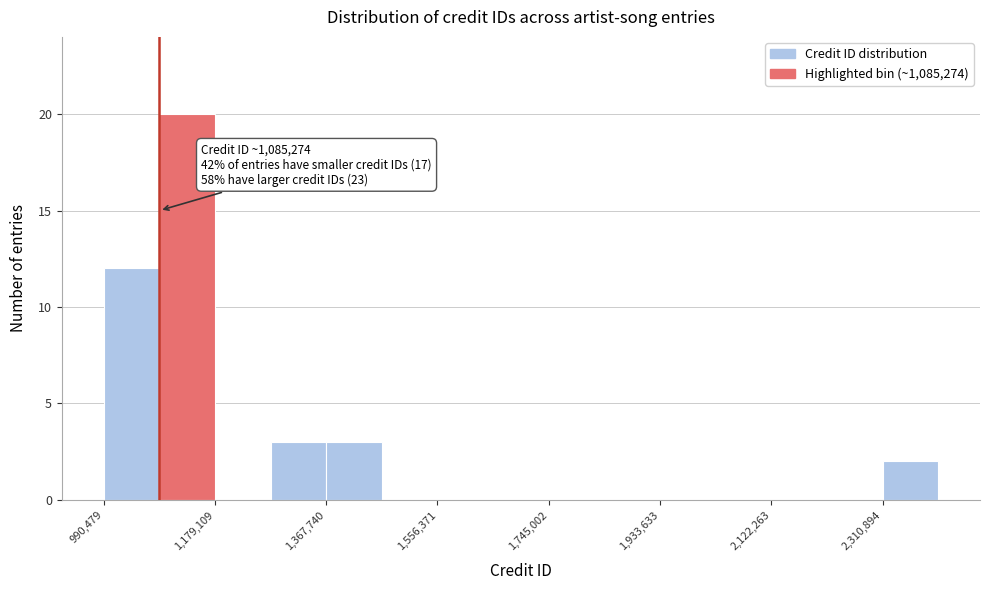

Over which range of the x-axis is the bar tallest?

1080000 to 1180000